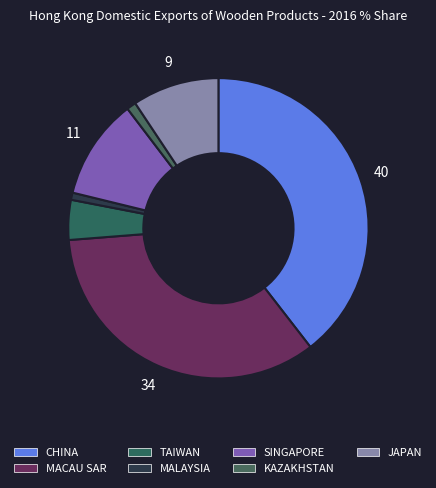

Does TAIWAN account for over 50% of the chart?

No